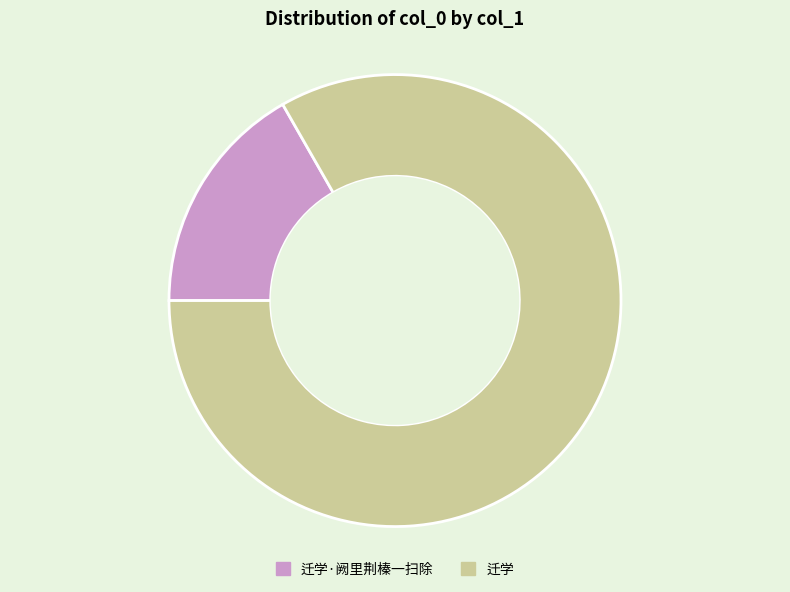

Do 迁学 and 迁学·阙里荆榛一扫除 together represent more than half of the pie?

Yes